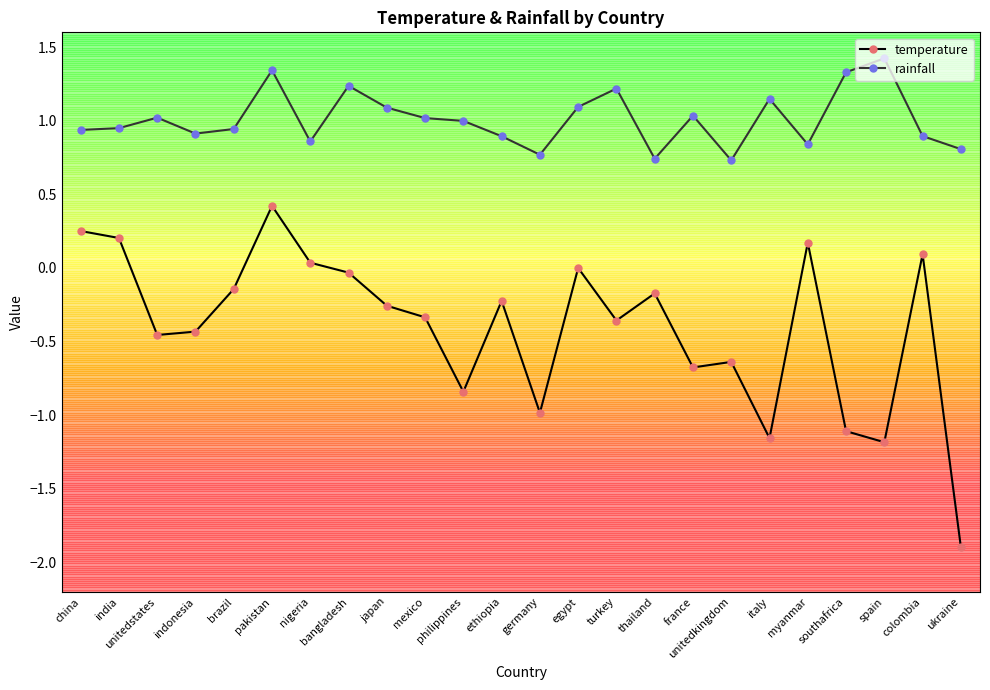

What position from the right is philippines?

14